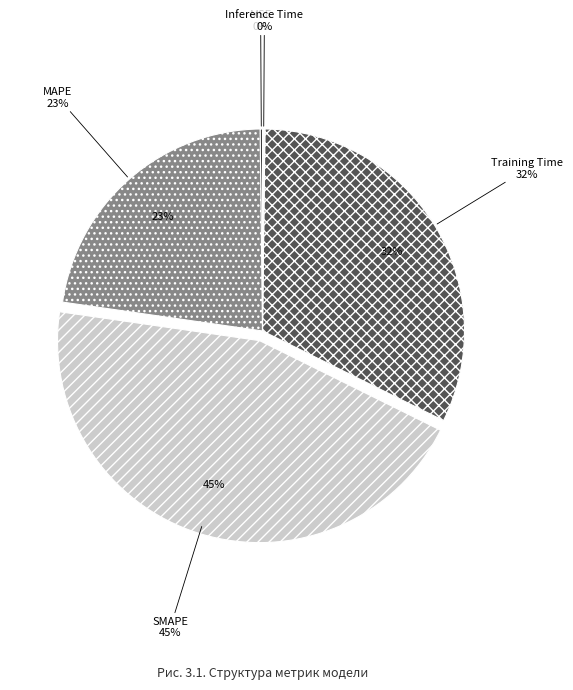

To the nearest percent, what percentage of the pie is SMAPE?

45%